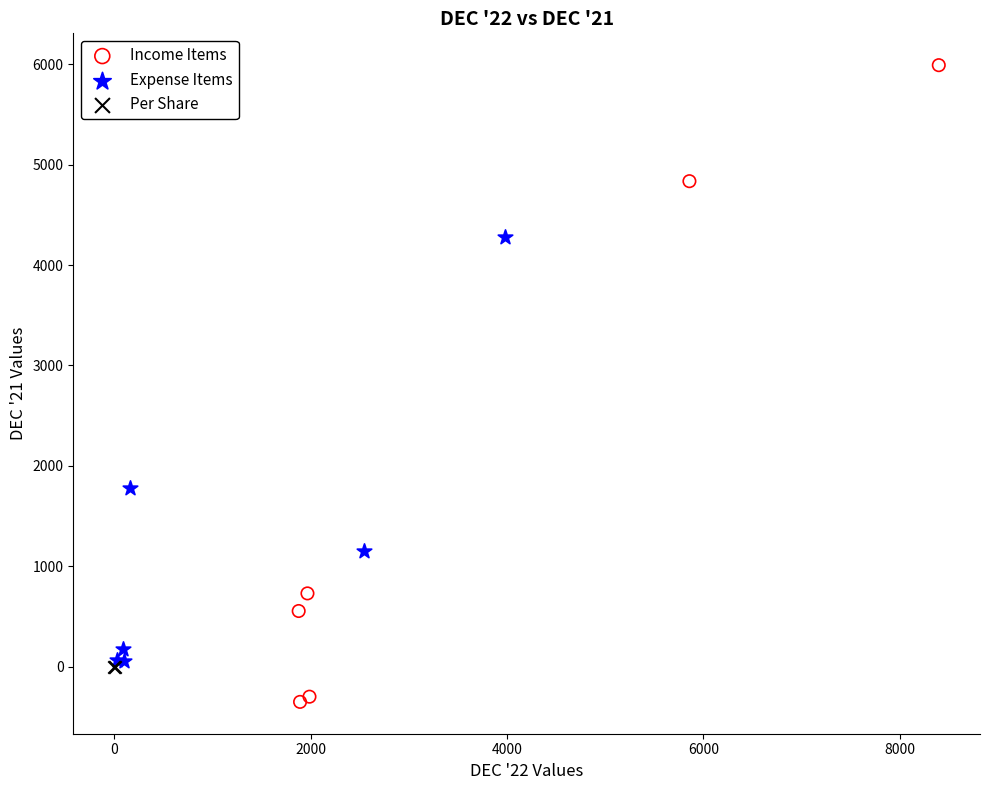

What are all the series names shown in the legend?

Income Items, Expense Items, Per Share